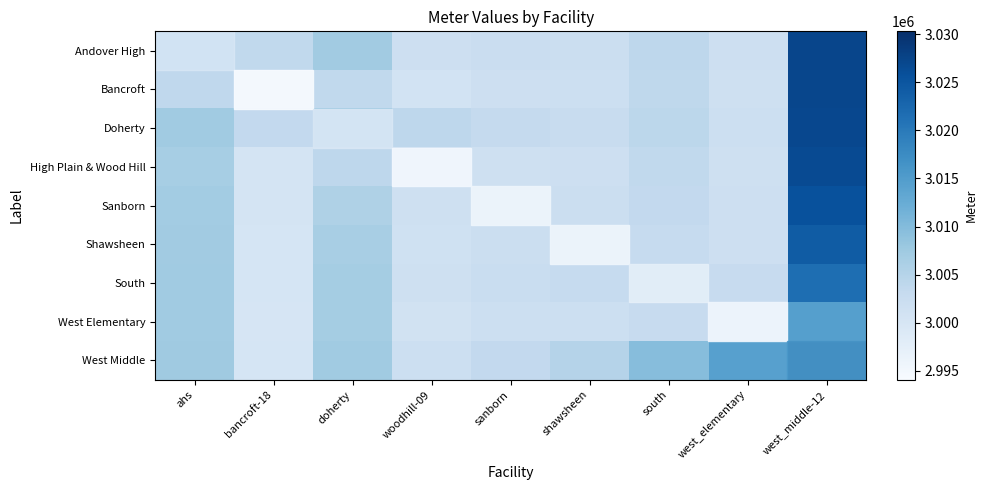

Rank the series at south from lowest to highest value.

West Elementary, Shawsheen, Sanborn, High Plain & Wood Hill, Bancroft, South, Andover High, Doherty, West Middle